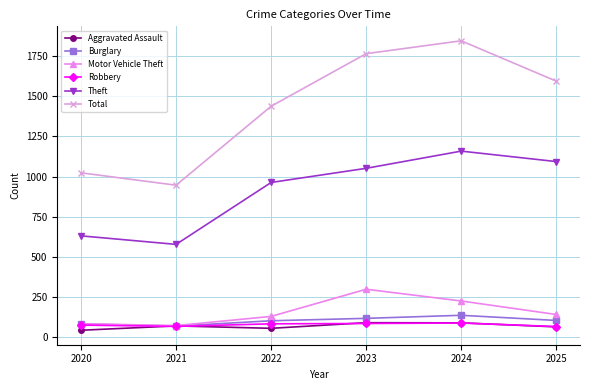

The Burglary series shows 76 at 2024. True or false?

False